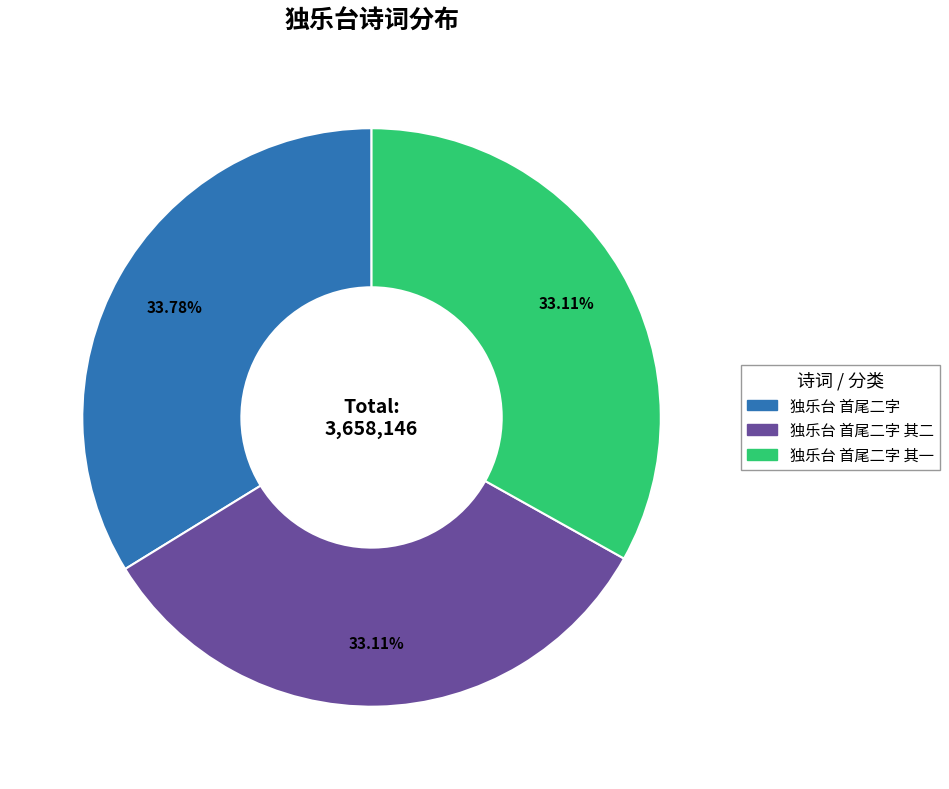

What is the ratio of the value at 独乐台 首尾二字 to the value at 独乐台 首尾二字 其一?

1.0